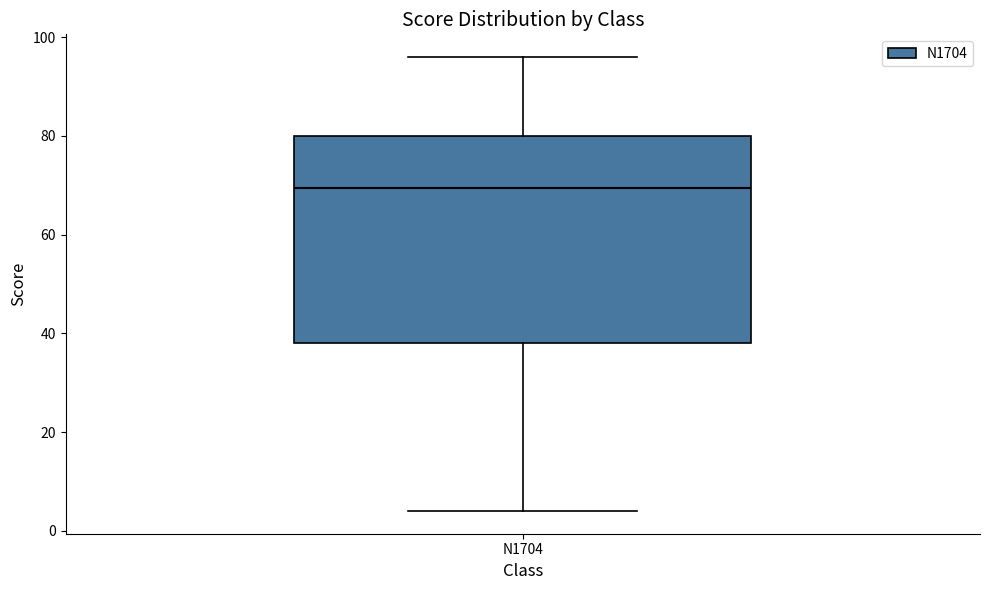

Transcribe this box plot: give where the median line is, the range the box spans, and where the two whiskers end, as read against the y-axis. The values are not printed on the chart, so give them approximately, as read against the axis.

median 70, box 38 to 80, whiskers 4 to 96